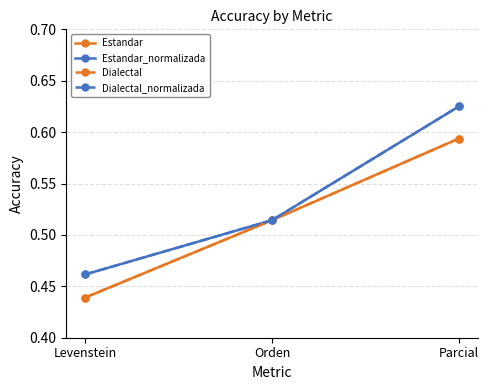

True or false: Estandar_normalizada has a value of 0.5 at Levenstein.

True